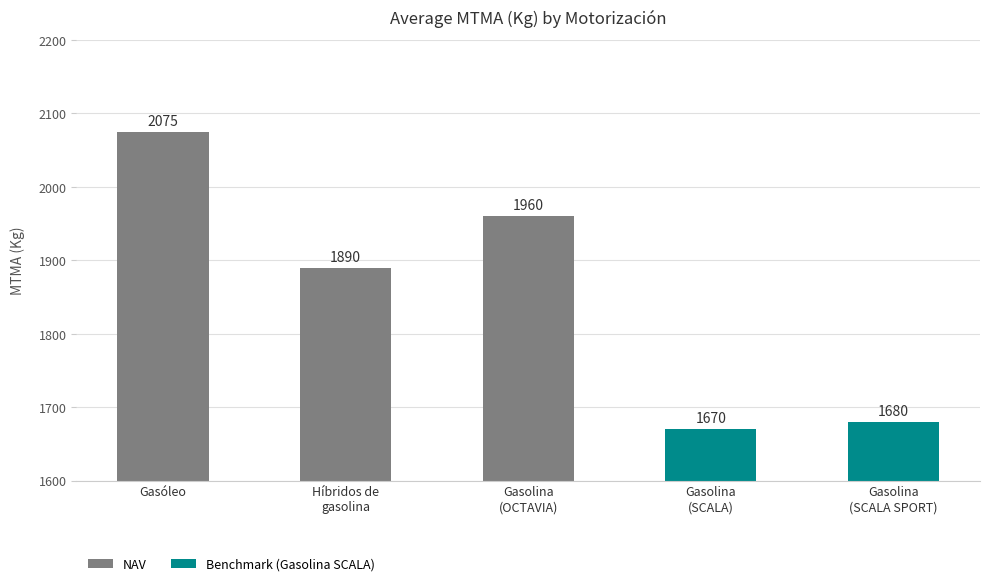

What is the approximate value at Gasóleo, to the nearest 5?

2075